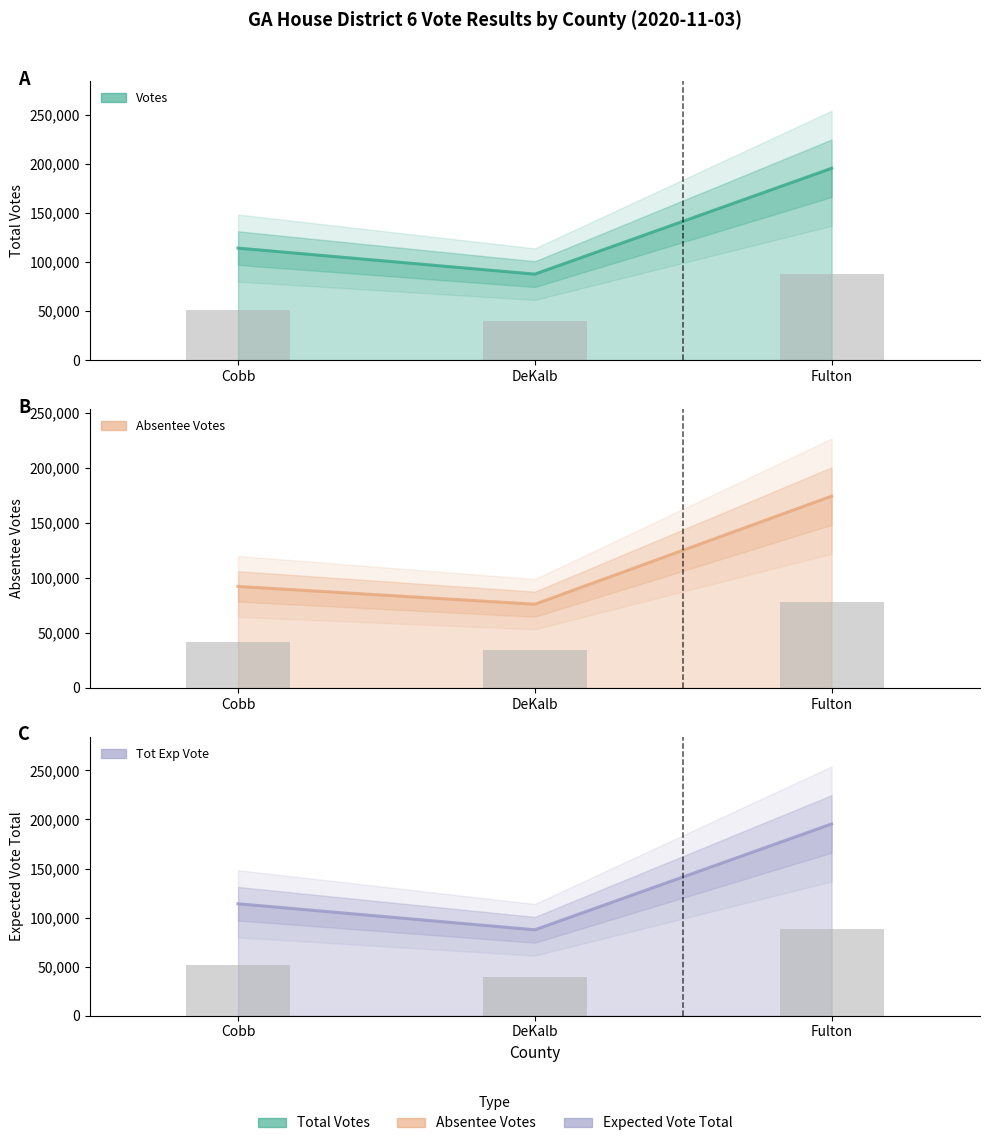

The value of votes at Fulton is 195465.0. True or false?

True